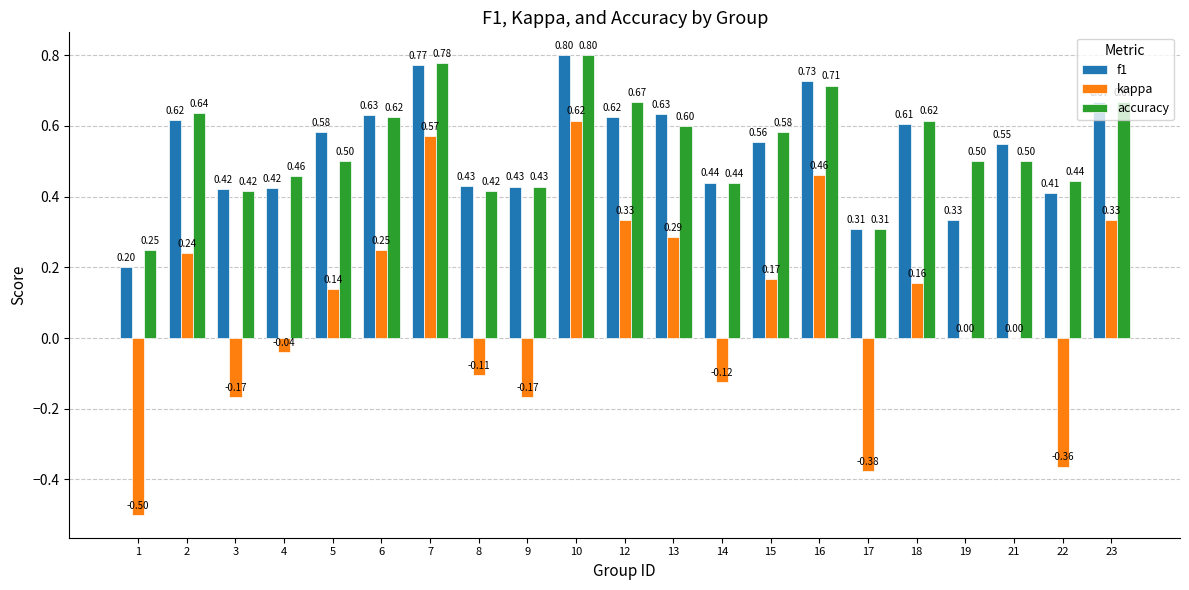

Which category has the highest value across all series?

10